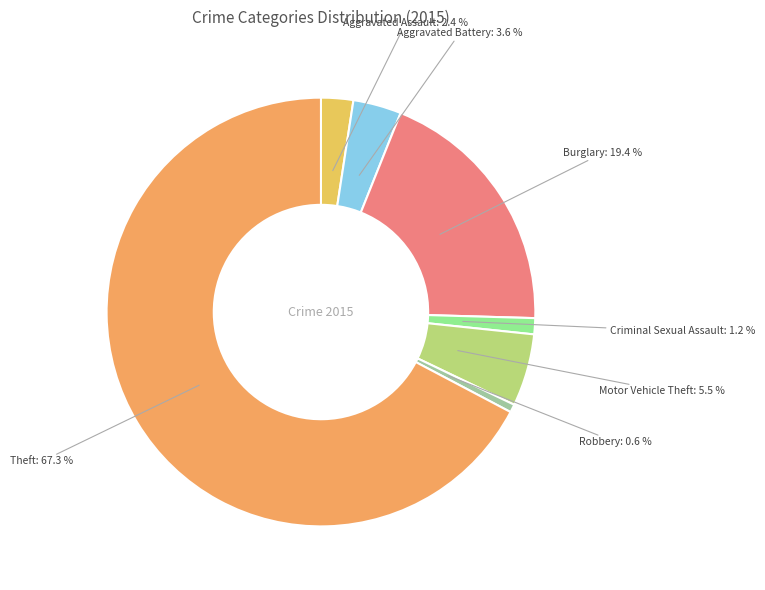

Count the number of slices in the pie.

7